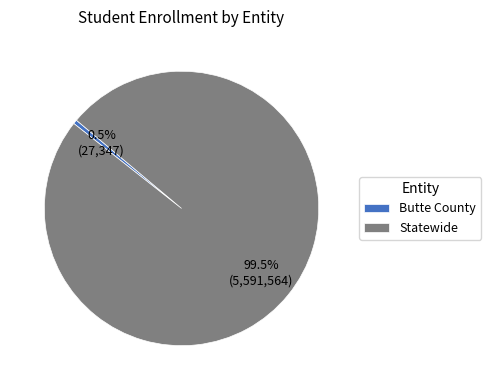

Does Statewide account for over 50% of the chart?

Yes